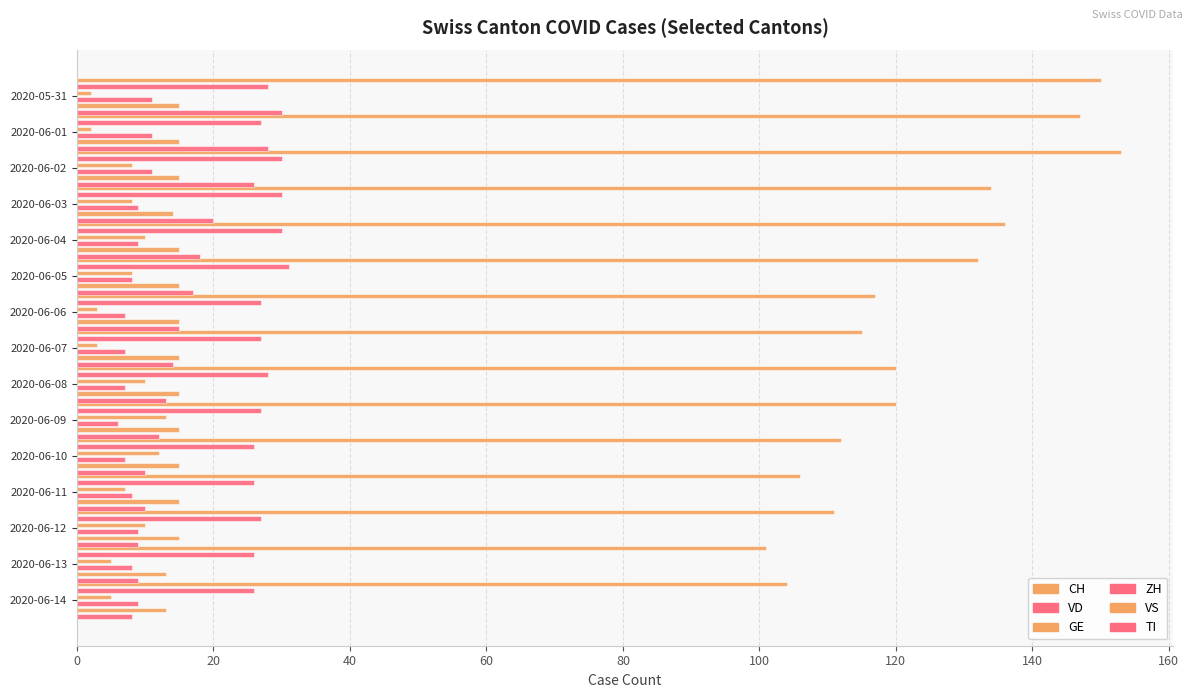

Are the bars horizontal?

Yes